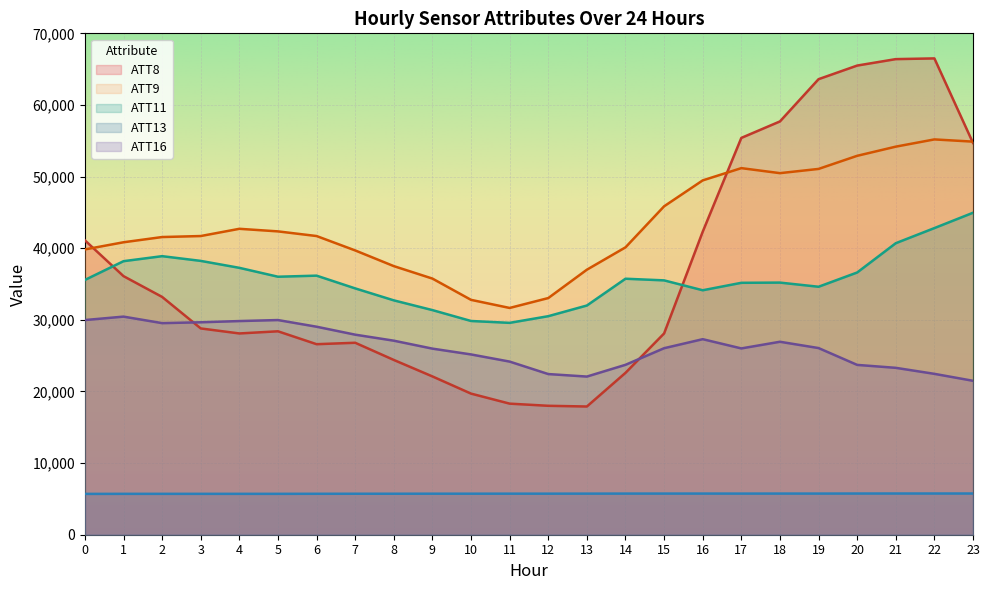

True or false: ATT16 and ATT9 intersect in this chart.

False